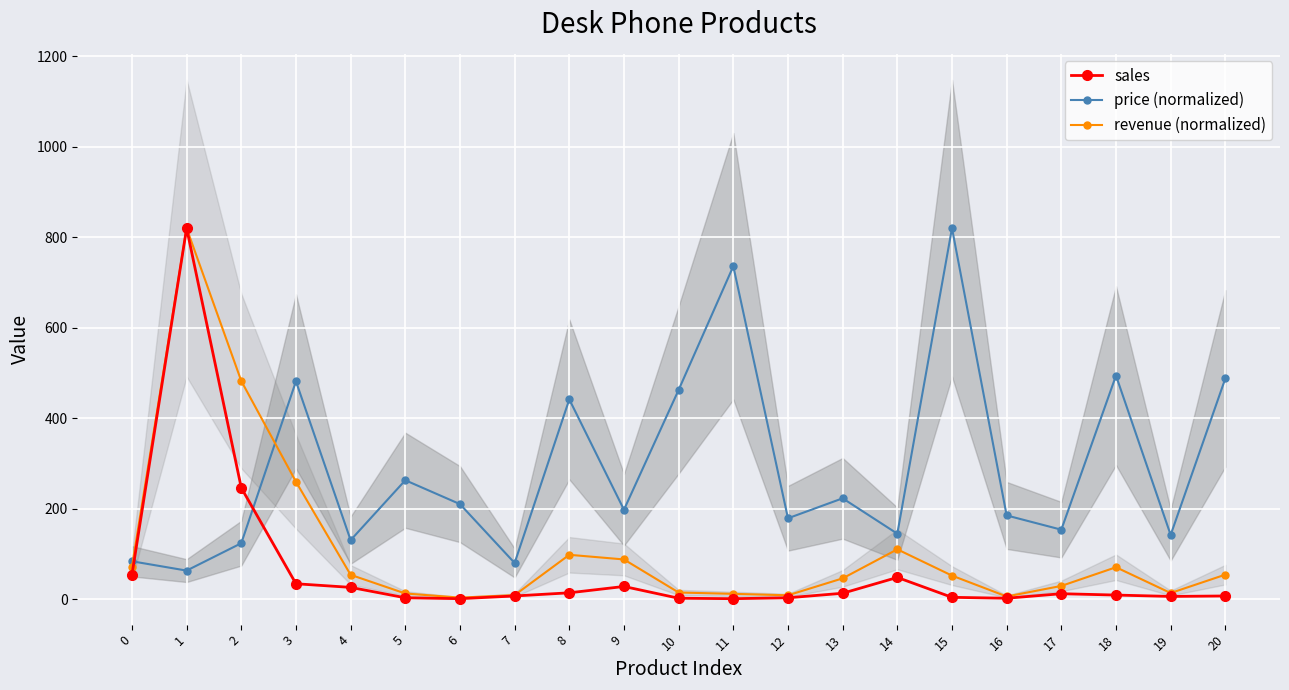

Count the number of data series in this chart.

3